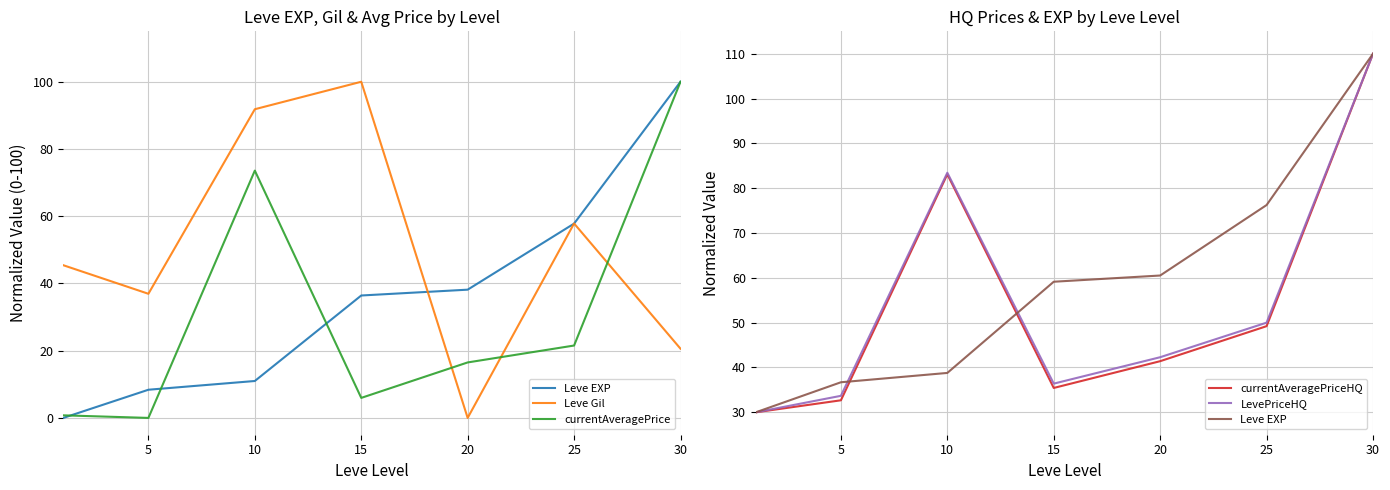

What is the difference between the Leve Gil values at 30 and 5?

16.3